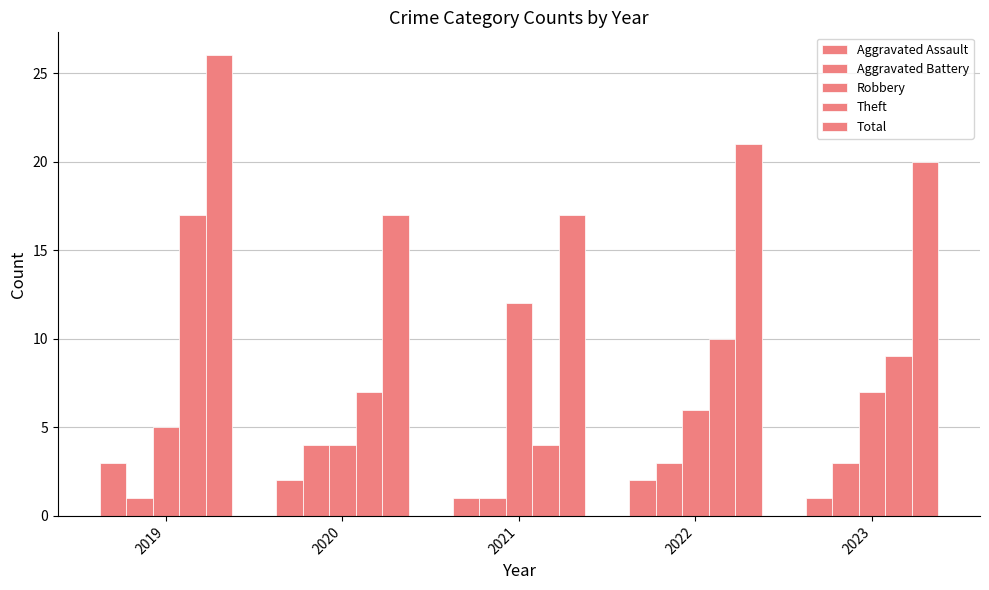

Does the chart contain any negative values?

No